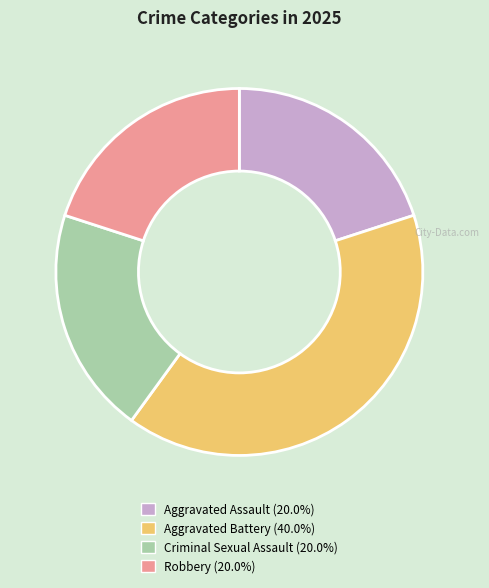

Does any single category account for the majority?

No